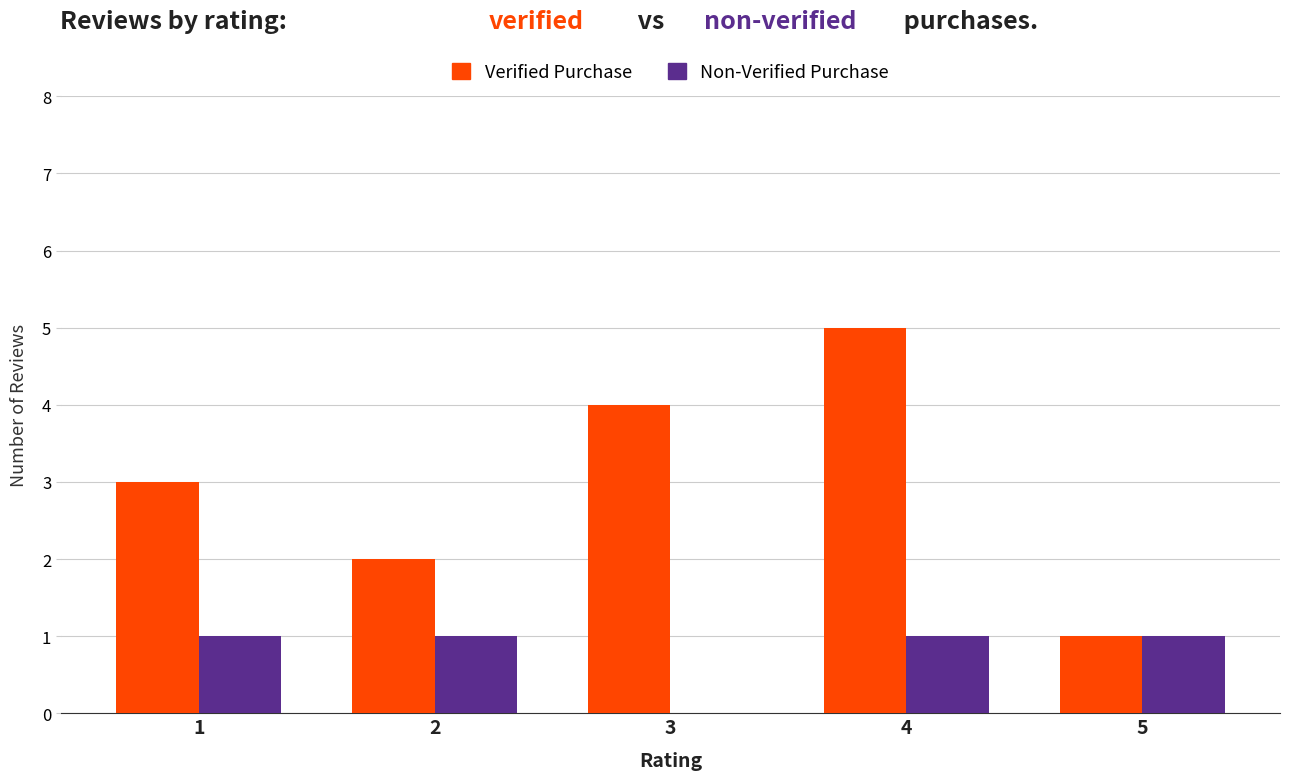

How many groups of bars are there?

5